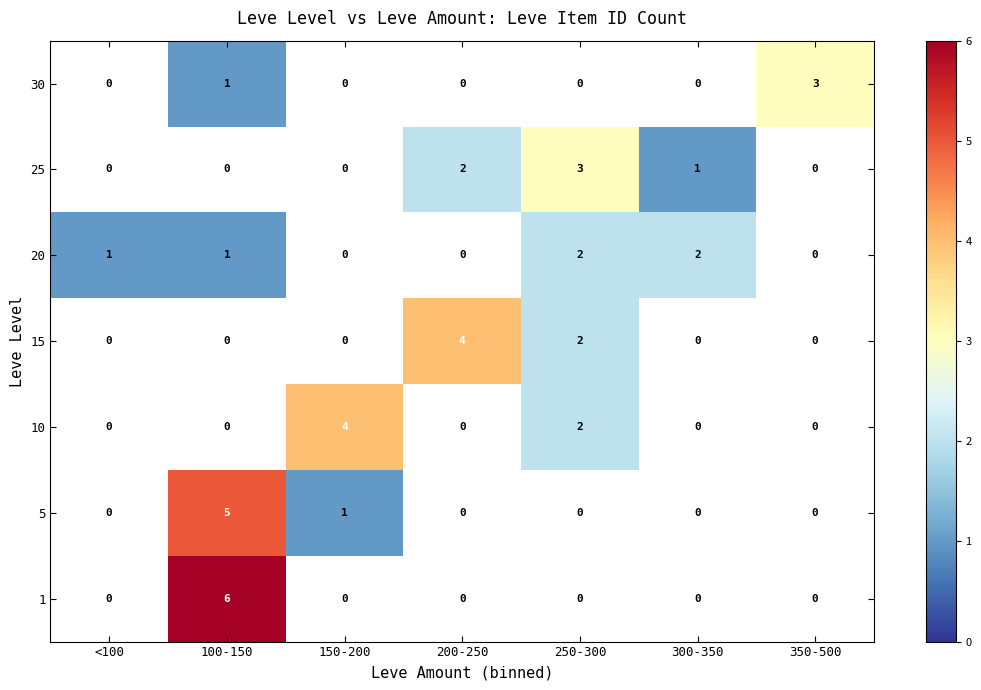

Reading left to right, list all the values displayed in this chart.

row_0: 0	6	0	0	0	0	0
row_1: 0	5	1	0	0	0	0
row_2: 0	0	4	0	2	0	0
row_3: 0	0	0	4	2	0	0
row_4: 1	1	0	0	2	2	0
row_5: 0	0	0	2	3	1	0
row_6: 0	1	0	0	0	0	3